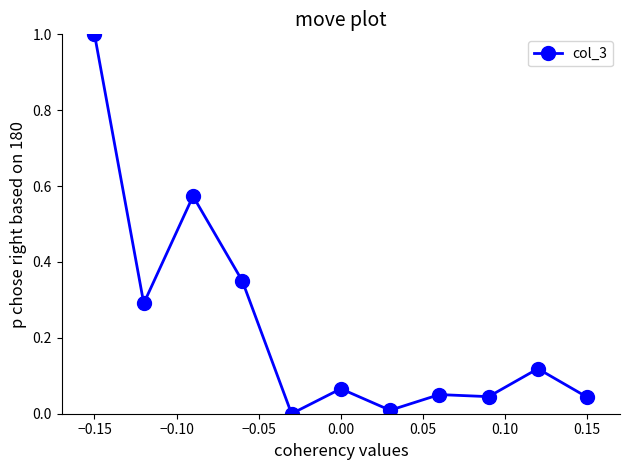

What is the sum of all values?

2.5